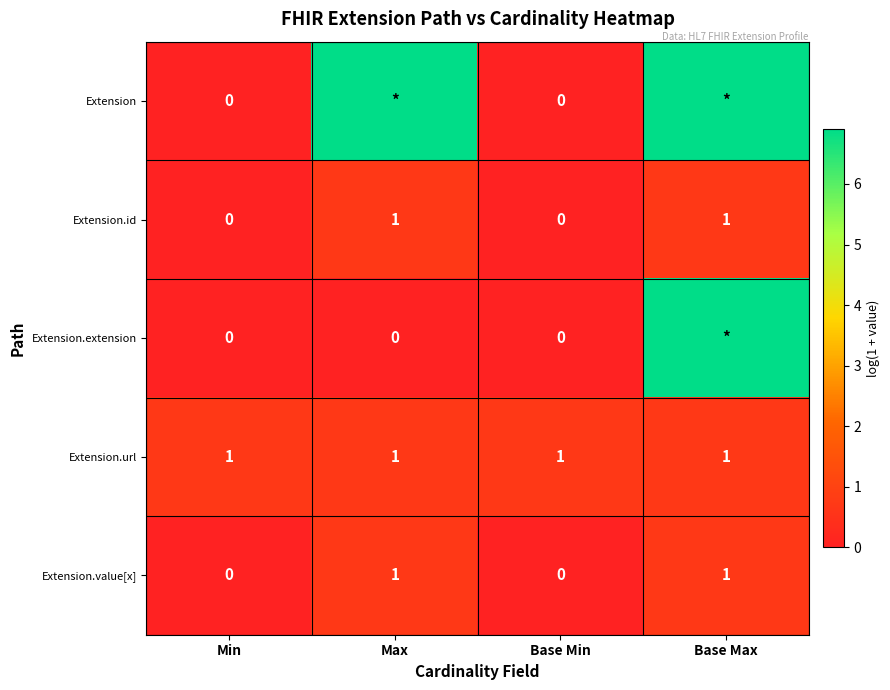

Which series has the largest total across all categories?

Extension